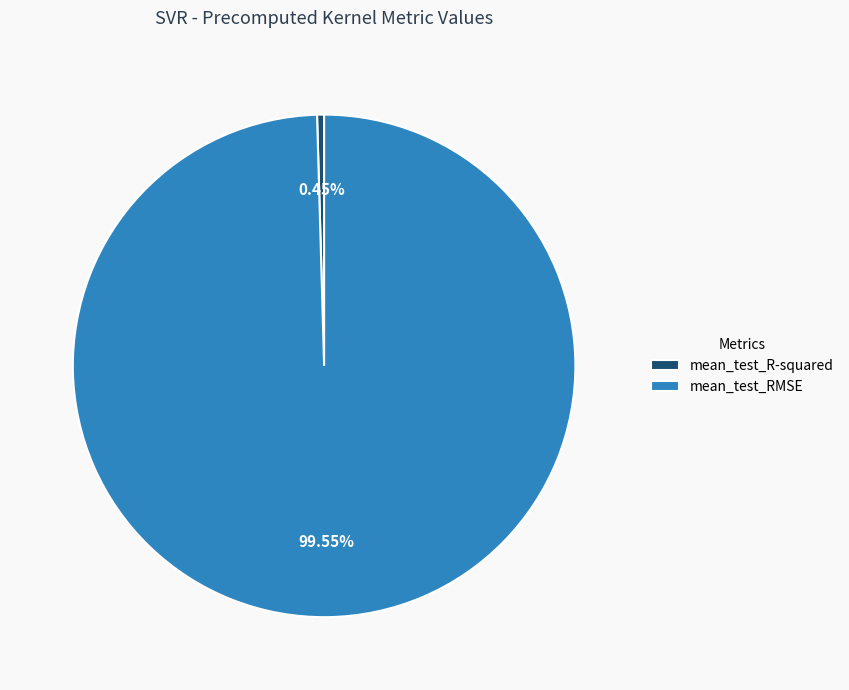

What percentage do mean_test_R-squared and mean_test_RMSE together represent?

100.0%